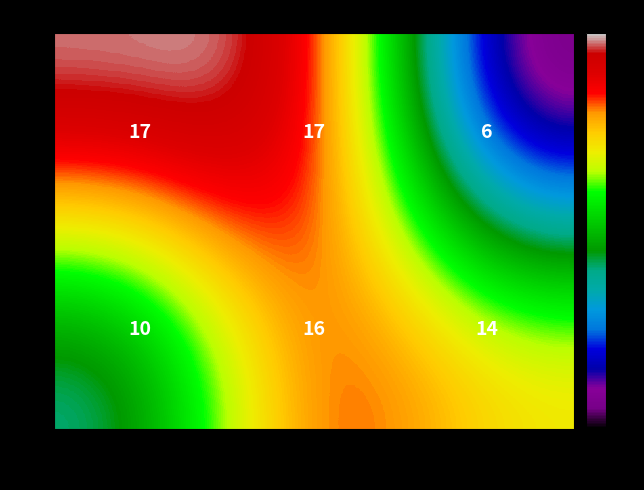

At how many categories does at least one series exceed 7?

3